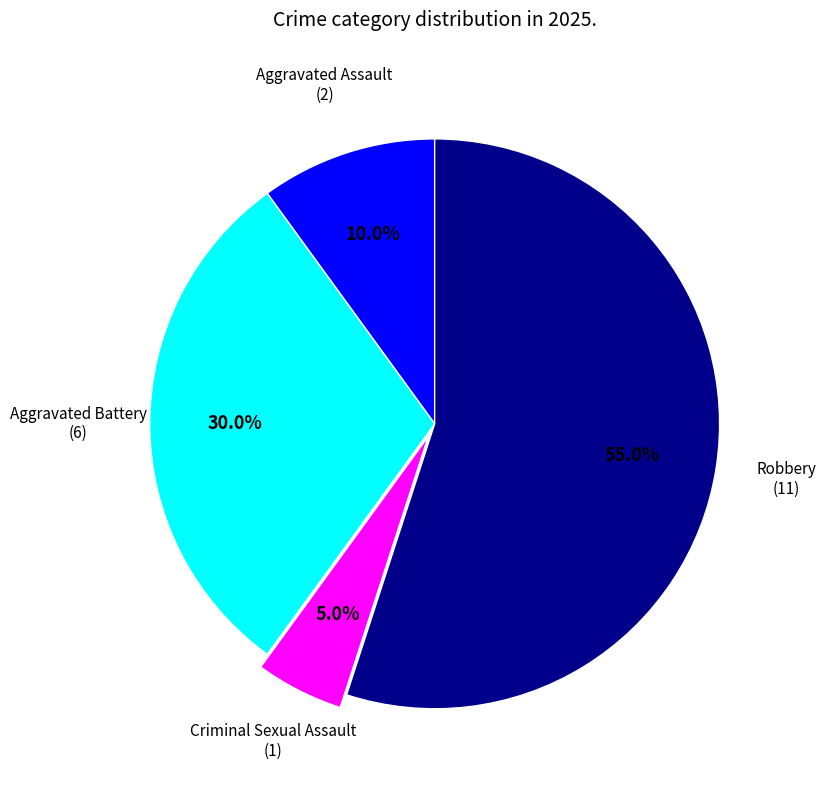

Does any single category account for the majority?

Yes